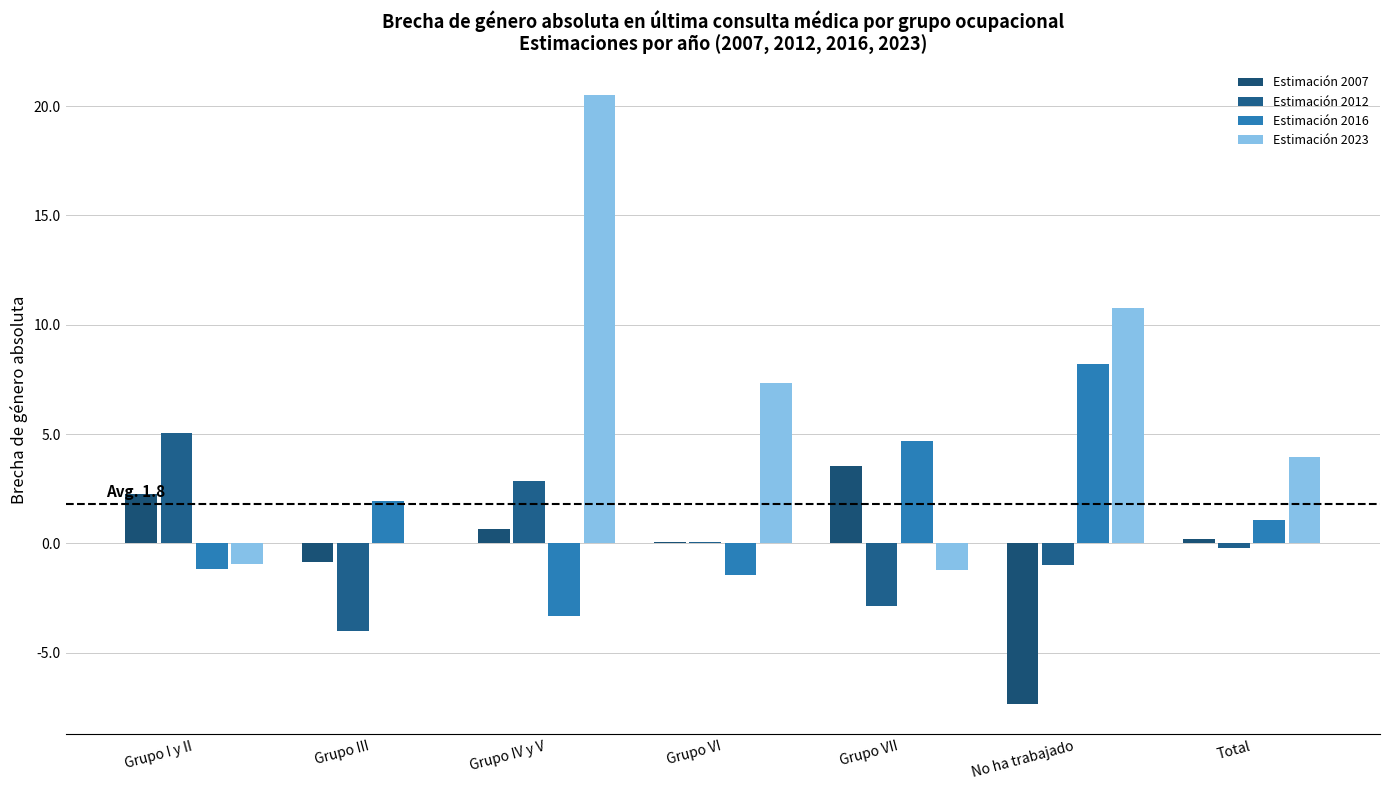

Are the bars grouped side by side (vs. stacked)?

Yes